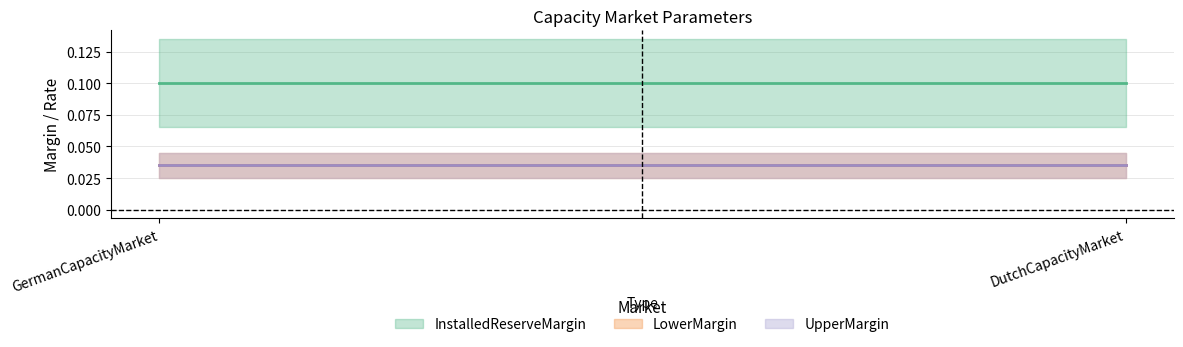

True or false: forward_years_CM has a value of 0.4 at DutchCapacityMarket.

False